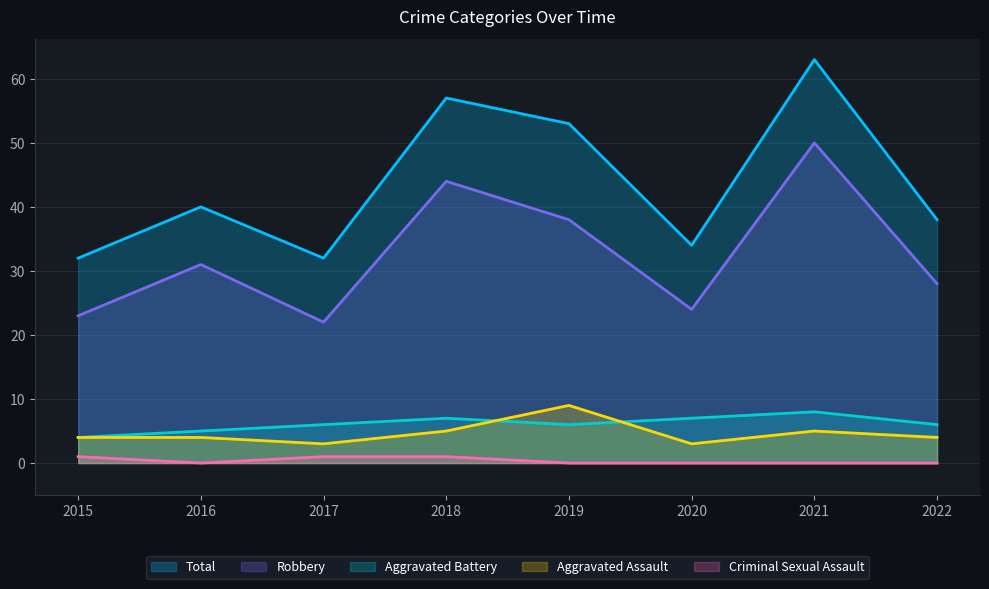

Count the number of data series in this chart.

5